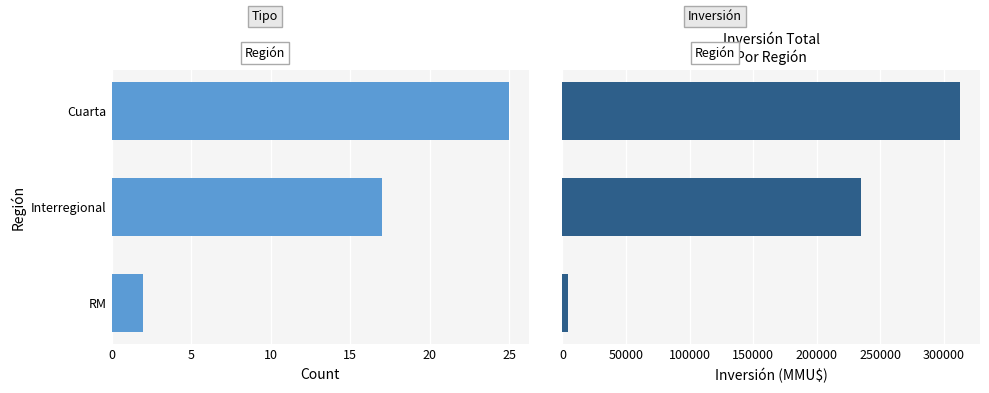

What is the sum of the Inversión(MMU$) values at RM and Cuarta?

317206